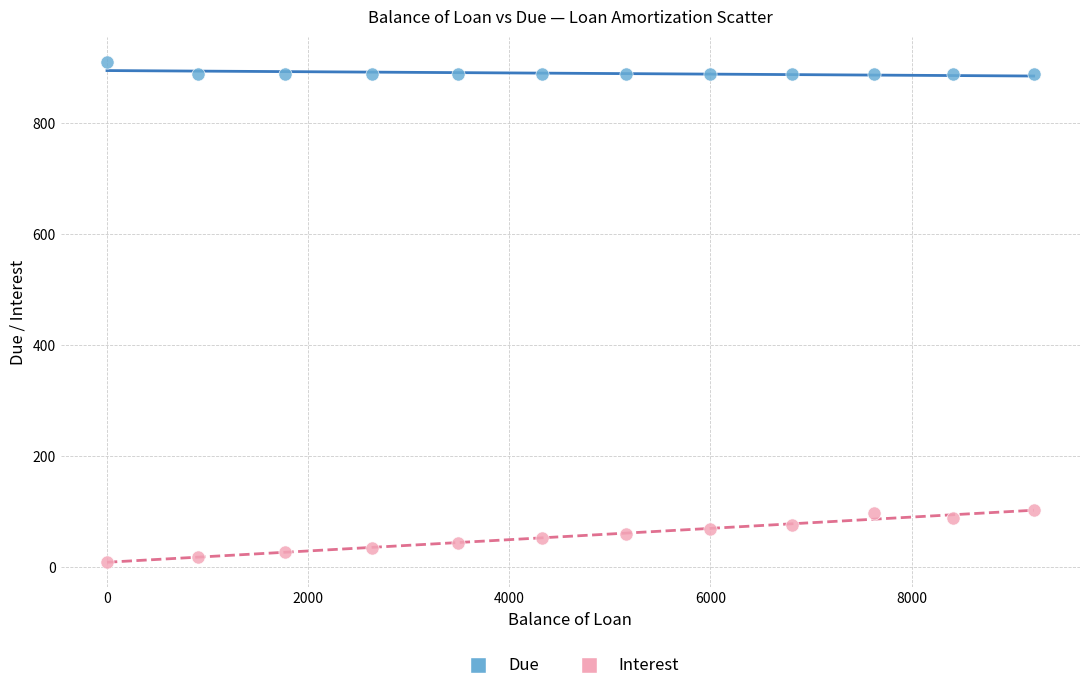

Across all data points, what is the range of X values (max minus min)?

9214.4